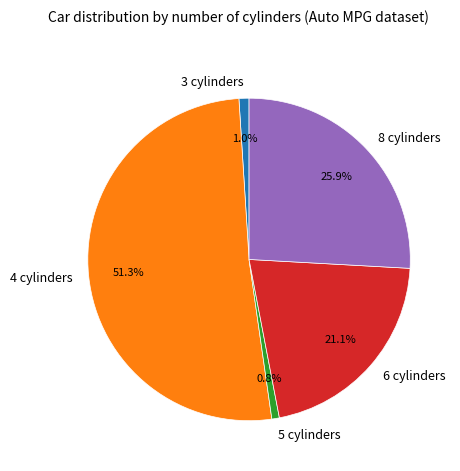

Is there any slice that represents more than half of the pie?

Yes